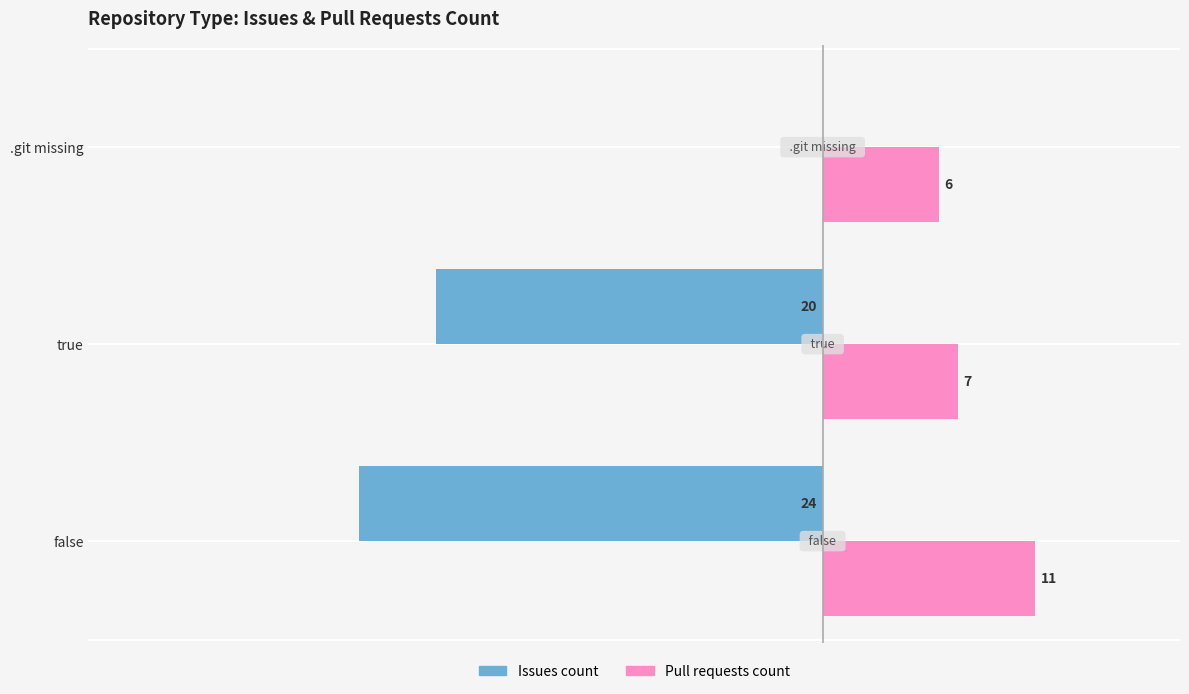

At which label does Pull requests count reach its peak?

false